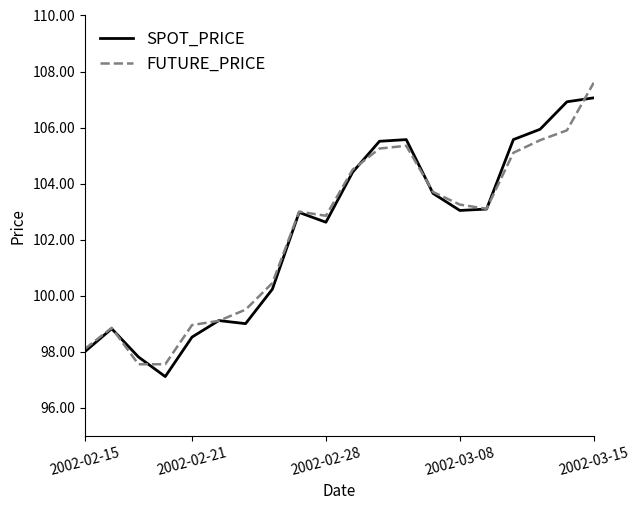

What is the greatest value displayed?

107.6